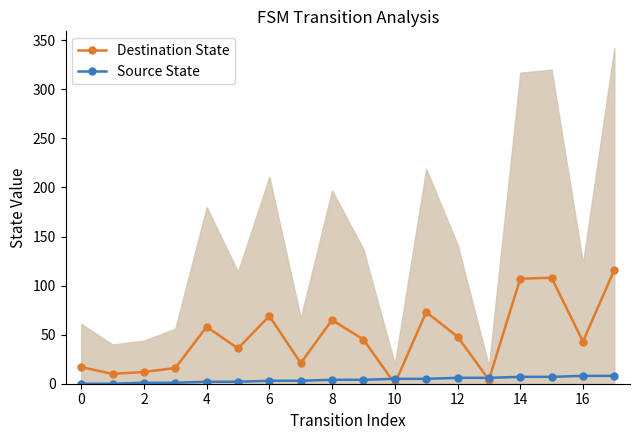

How many times do Source State and Destination State cross each other?

4